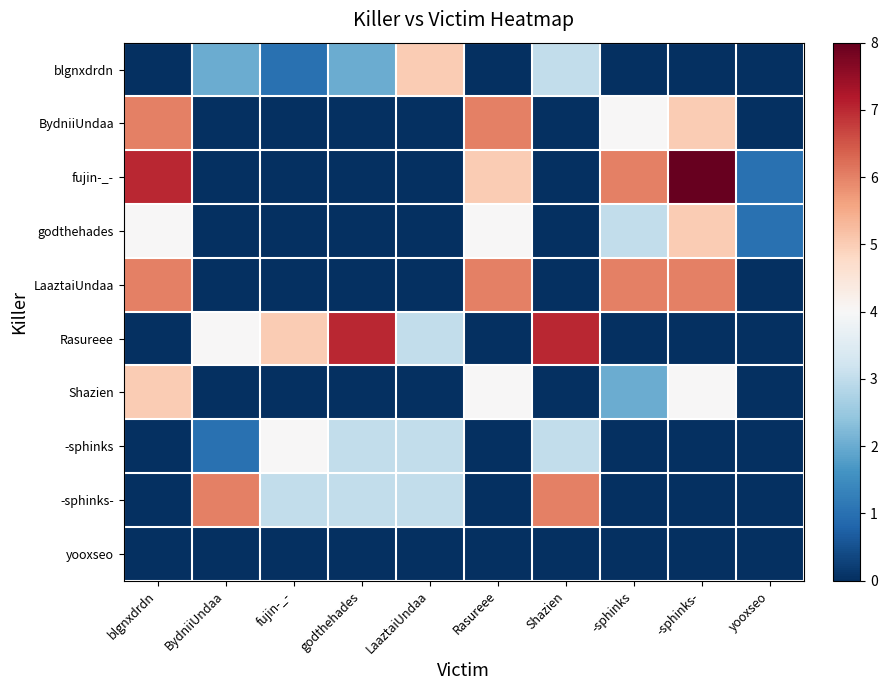

Between fujin-_- and -sphinks-, which series saw the biggest shift?

fujin-_-